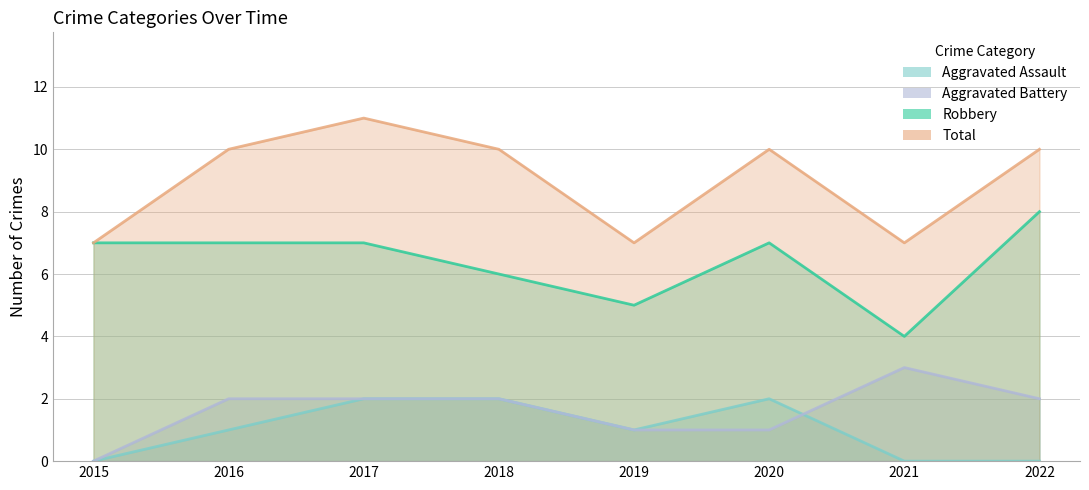

How many positive values does the Aggravated Battery series have?

7